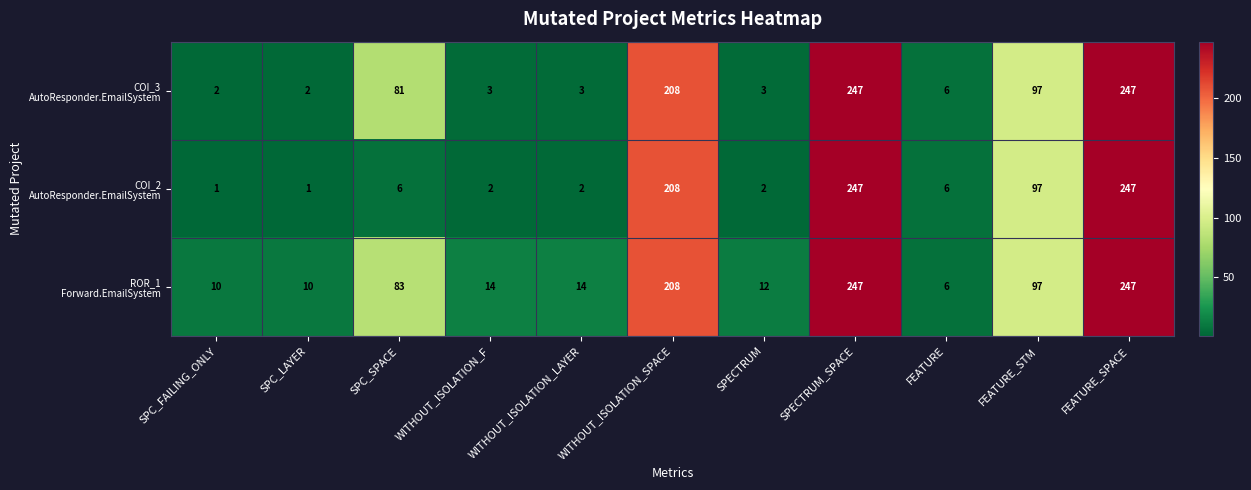

What is the total value across all series at FEATURE_SPACE?

741